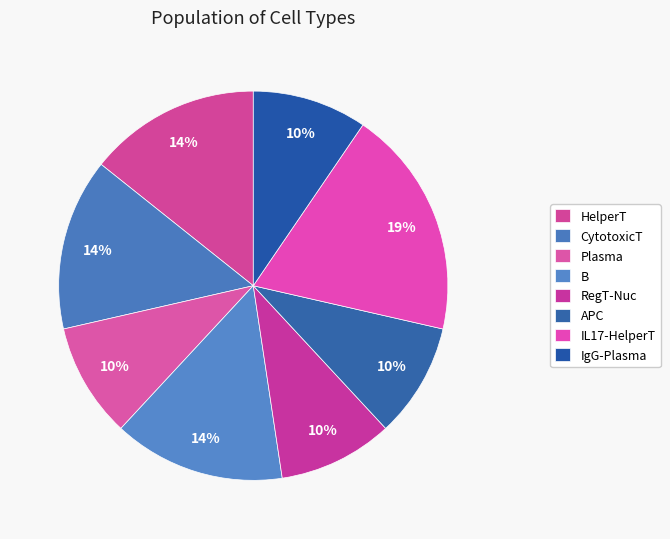

Count the number of slices in the pie.

8